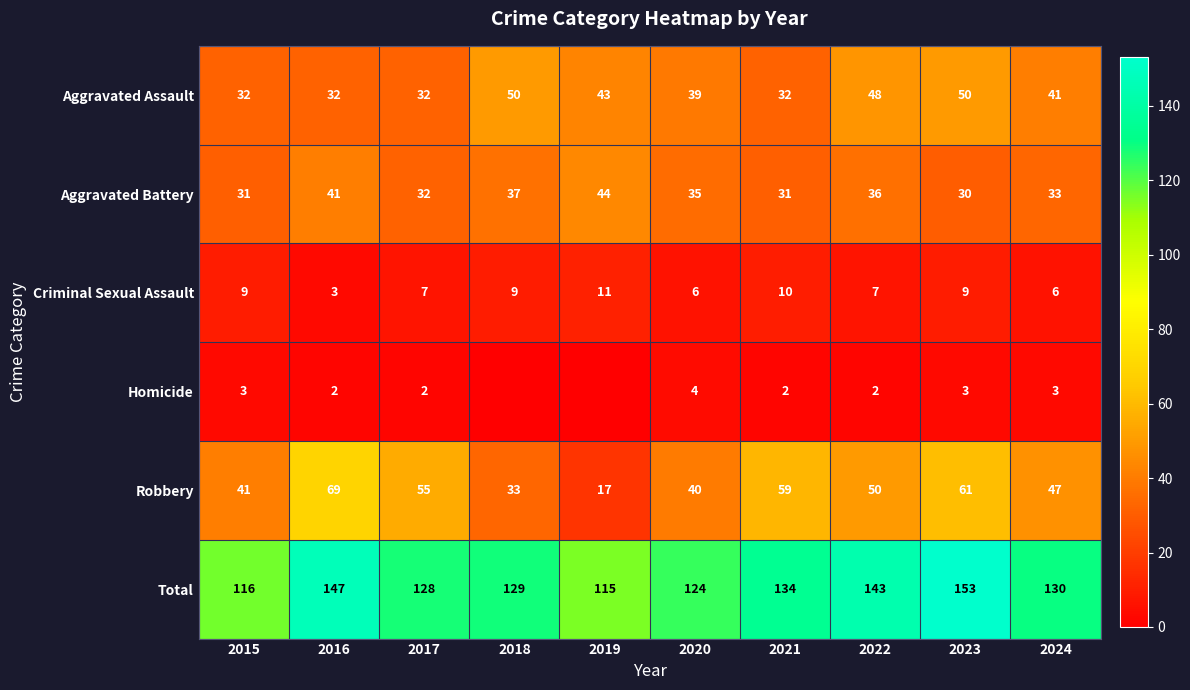

What value does the Aggravated Battery series have at 2021?

31